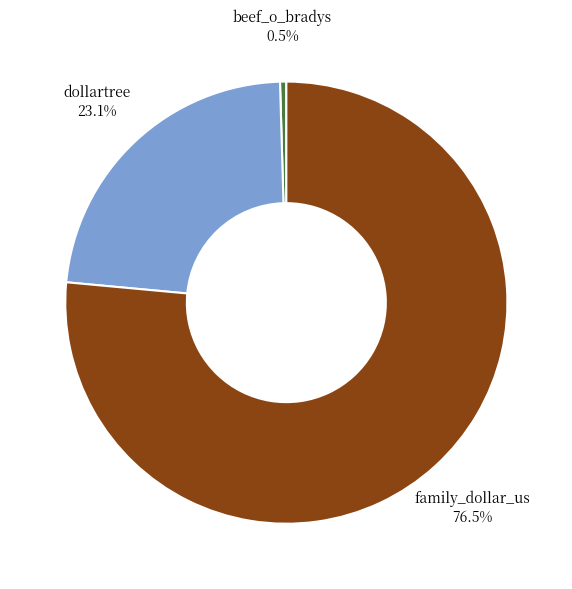

How many slices are in this pie chart?

3